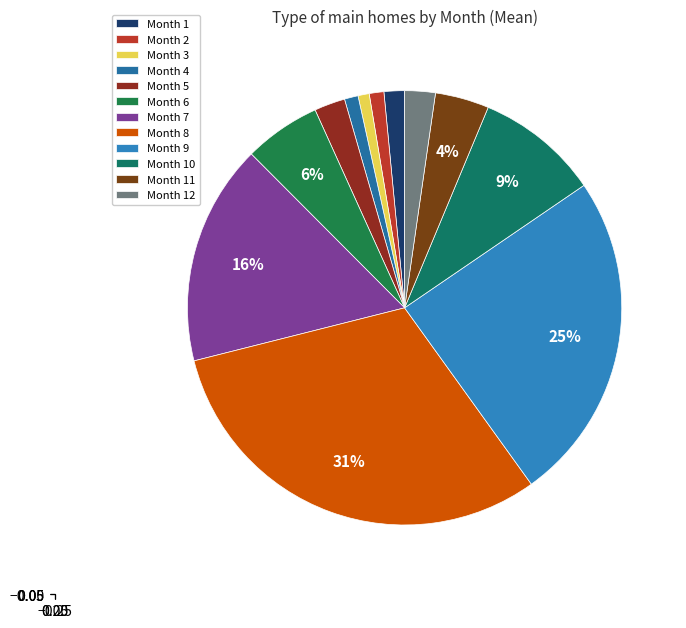

What is the largest slice in the pie chart?

Month 8